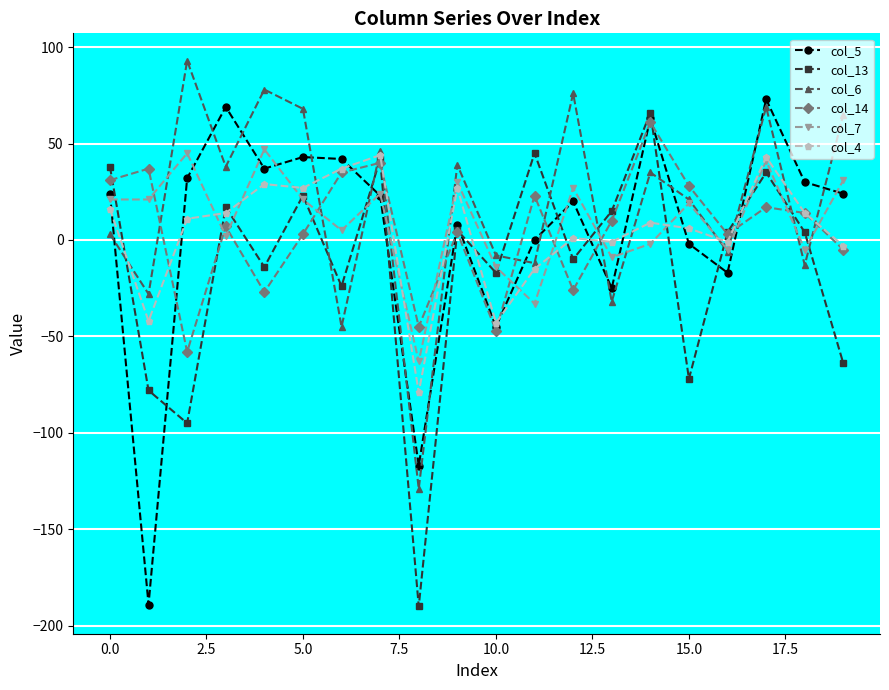

True or false: col_5 has more than 1 points higher than both neighbors.

True